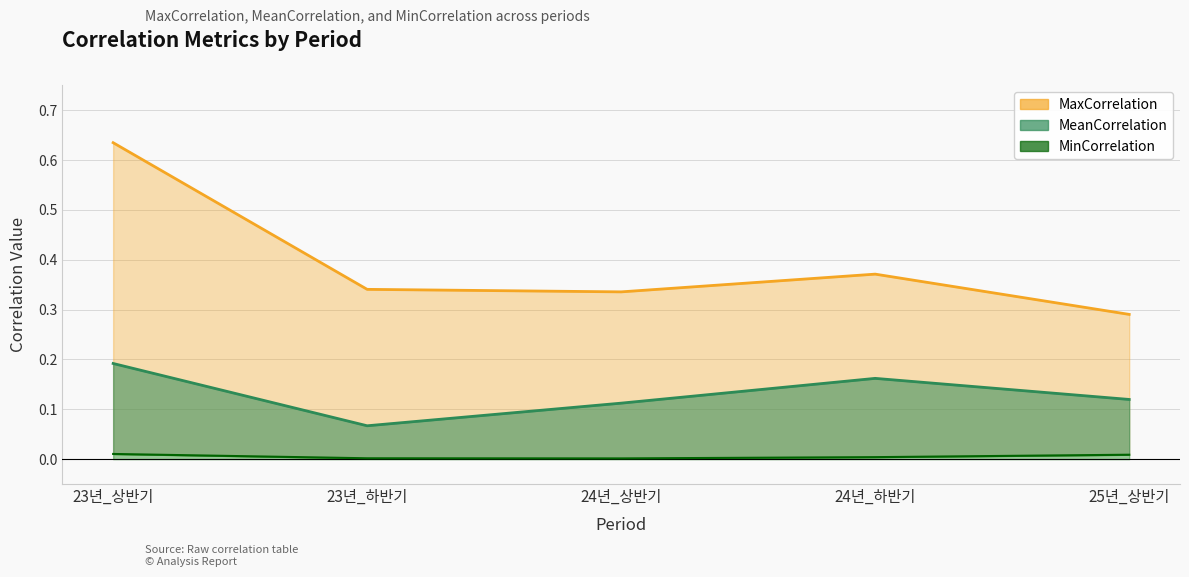

At which label is MeanCorrelation closest to 0?

23년_하반기